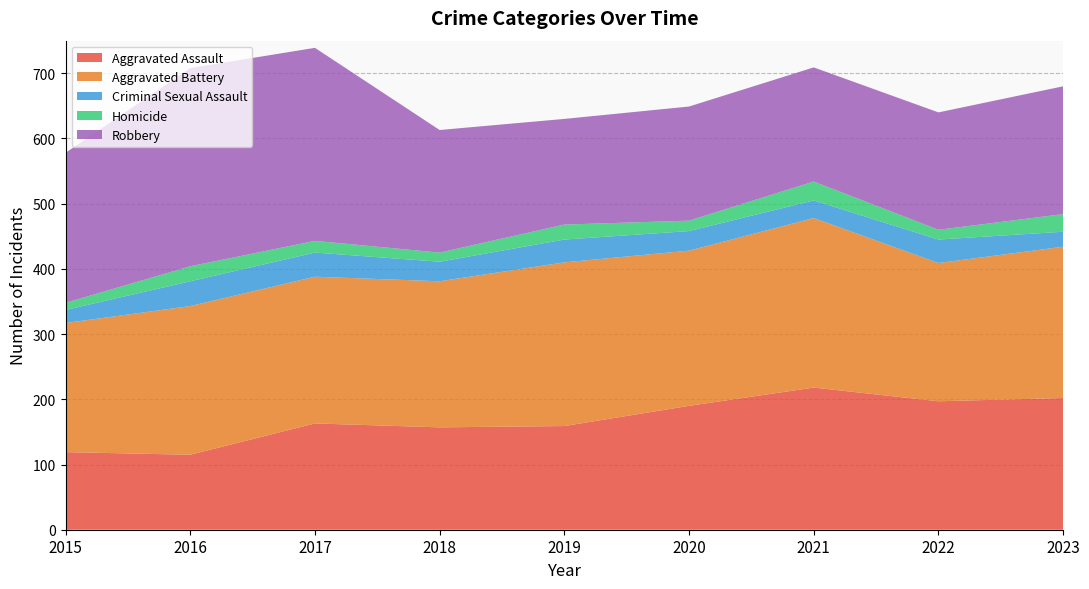

Reading left to right, what are all the values shown in this chart?

Aggravated Assault: 2015=119	2016=115	2017=163	2018=157	2019=159	2020=190	2021=218	2022=197	2023=202
Aggravated Battery: 2015=198	2016=228	2017=225	2018=224	2019=251	2020=238	2021=260	2022=212	2023=232
Criminal Sexual Assault: 2015=20	2016=38	2017=37	2018=30	2019=35	2020=30	2021=27	2022=36	2023=23
Homicide: 2015=11	2016=23	2017=18	2018=14	2019=23	2020=16	2021=29	2022=15	2023=27
Robbery: 2015=230	2016=304	2017=296	2018=188	2019=162	2020=175	2021=175	2022=180	2023=196